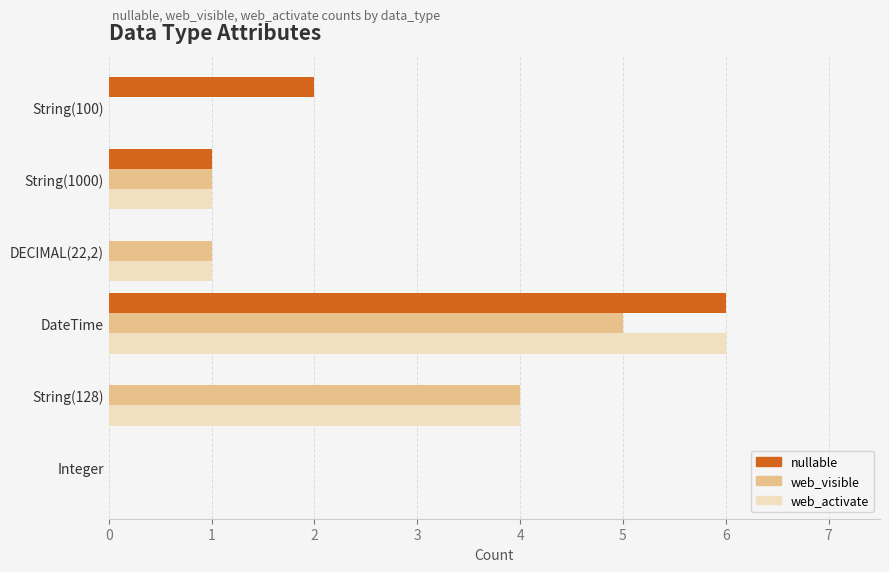

At which category is the sum across all series the highest?

DateTime